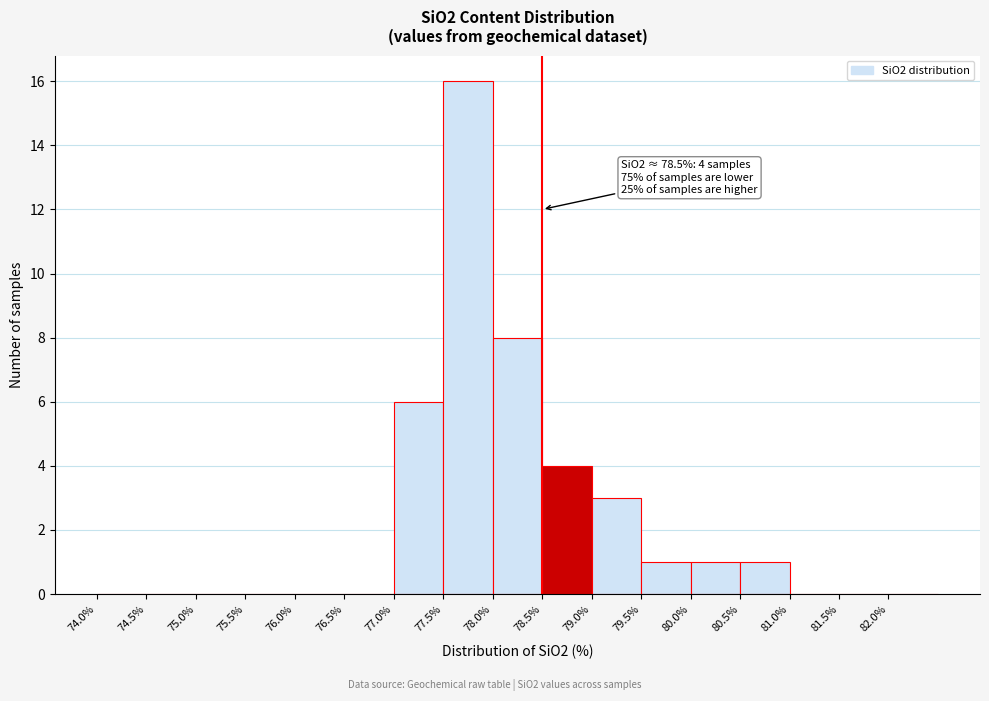

Which range on the x-axis has the tallest bar?

77.5 to 78.0